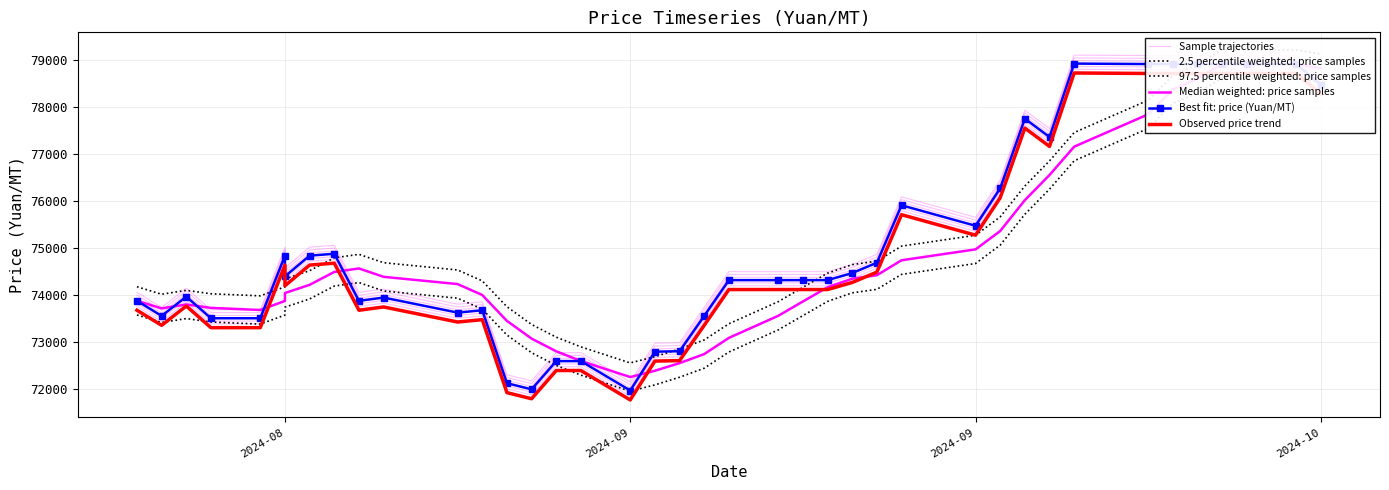

What is the value of the Observed price trend point at the 10th from the left?

73680.0